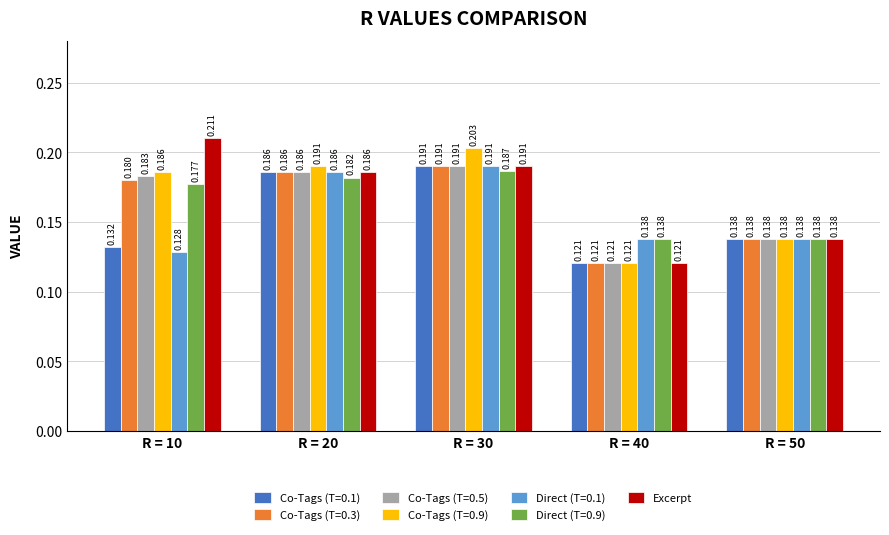

Which series has the largest range (max minus min)?

Excerpt